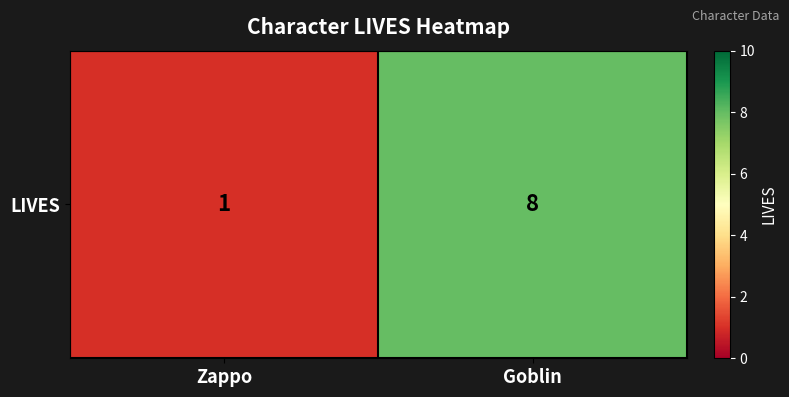

Rank the categories by value from lowest to highest.

Zappo, Goblin